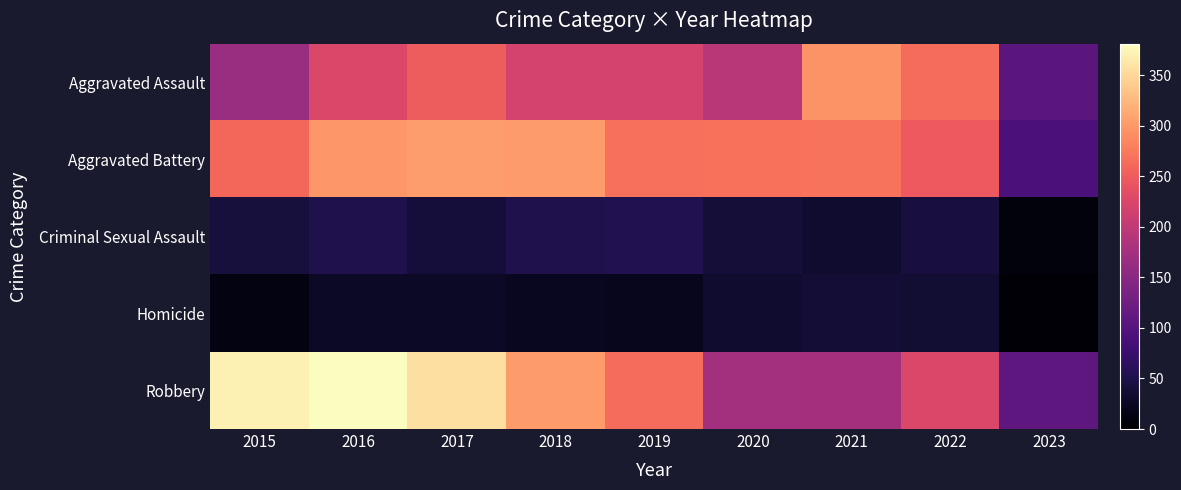

What is the maximum value shown in the chart?

381